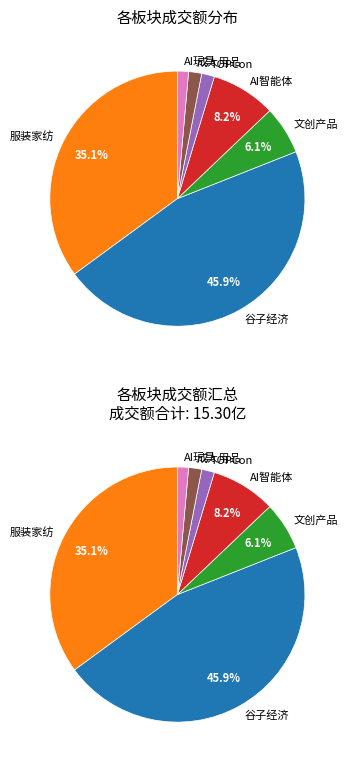

To the nearest percent, what is the difference between the 谷子经济、字节概念 and TOPCon、并购重组 slice percentages?

1%